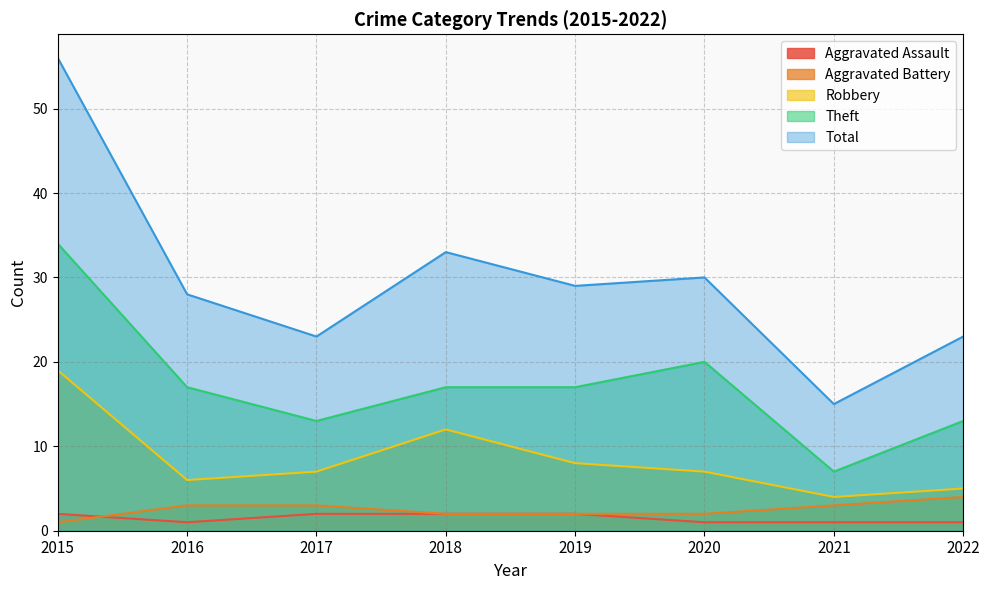

At which category is the sum across all series the highest?

2015